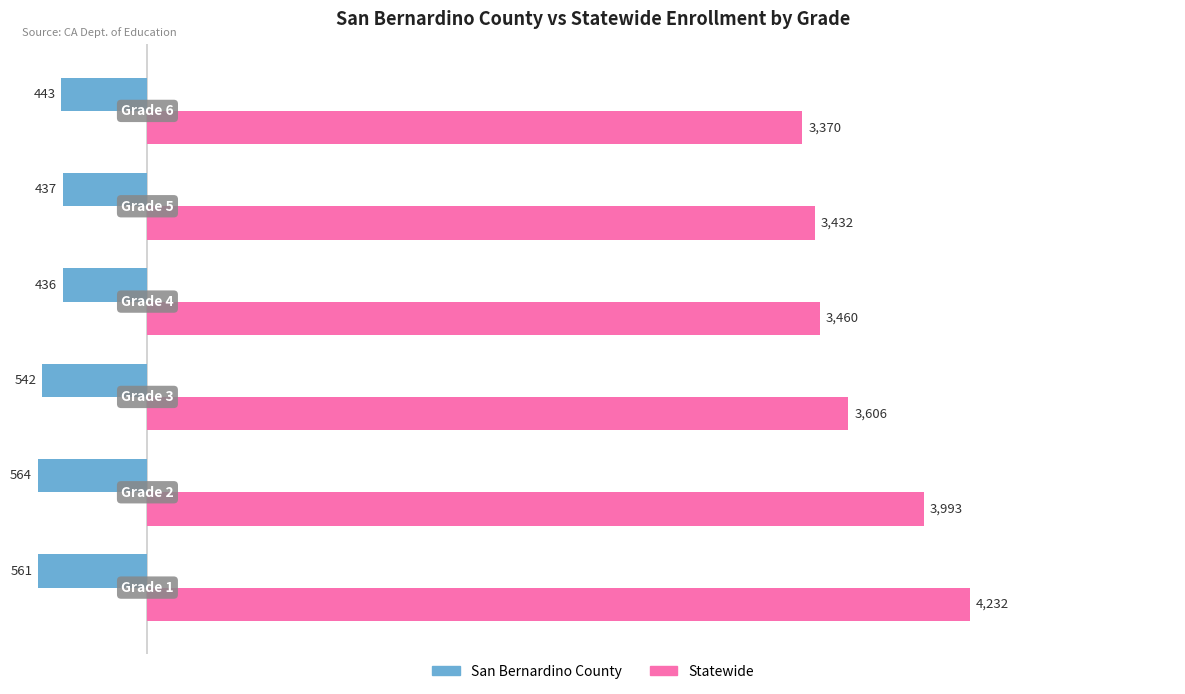

Which series has the widest spread of values?

Statewide